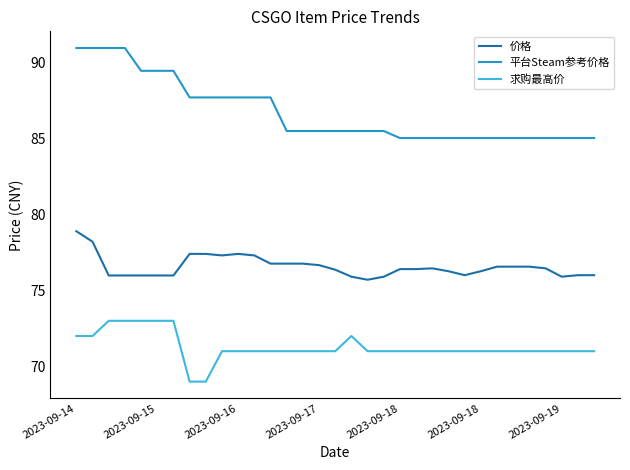

True or false: 价格 and 平台Steam参考价格 cross at least once.

False